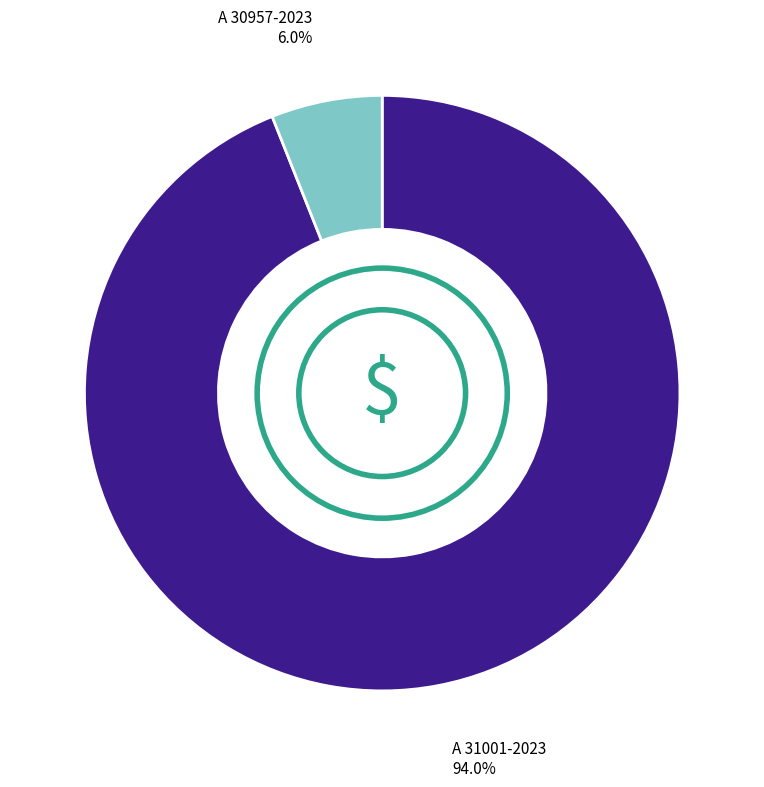

How many slices are in this pie chart?

2